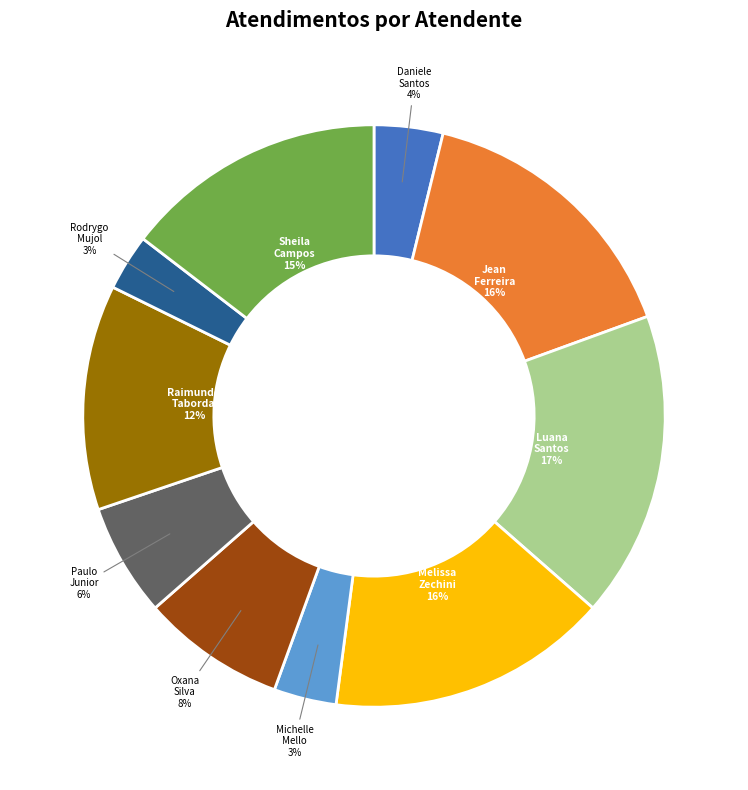

To the nearest percent, what is the average slice percentage?

10%